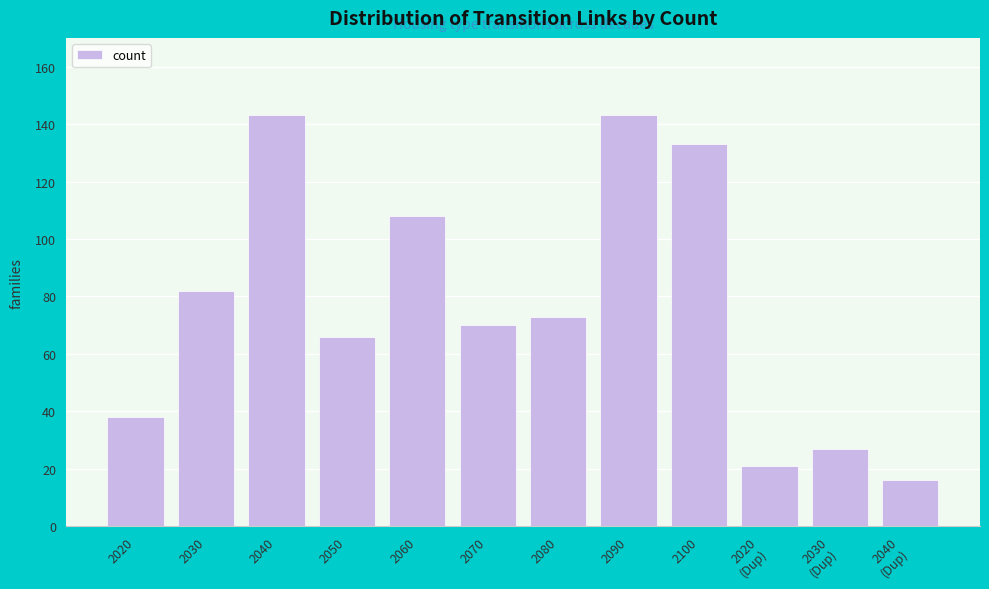

Reading right to left, transcribe all the data shown in this chart.

16	27	21	133	143	73	70	108	66	143	82	38